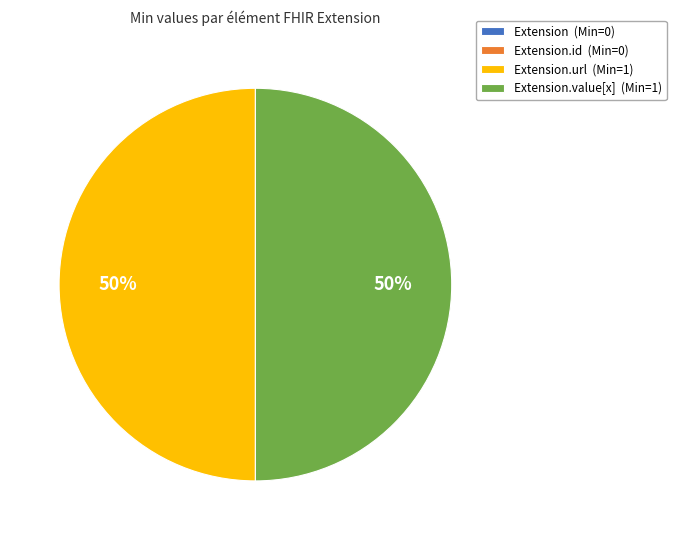

To the nearest percent, what portion does Extension.value[x] (Min=1) represent?

50%